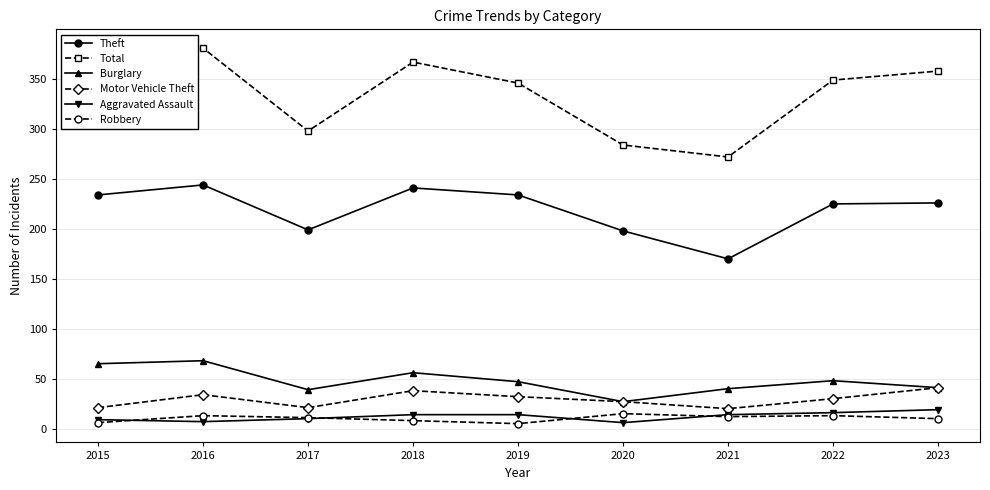

True or false: Motor Vehicle Theft has more than 1 points higher than both neighbors.

True